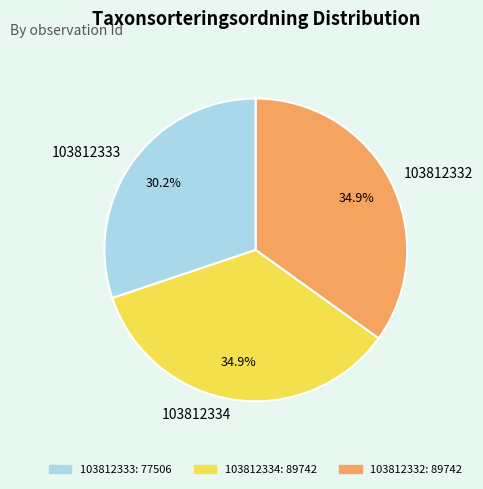

Count the number of slices in the pie.

3